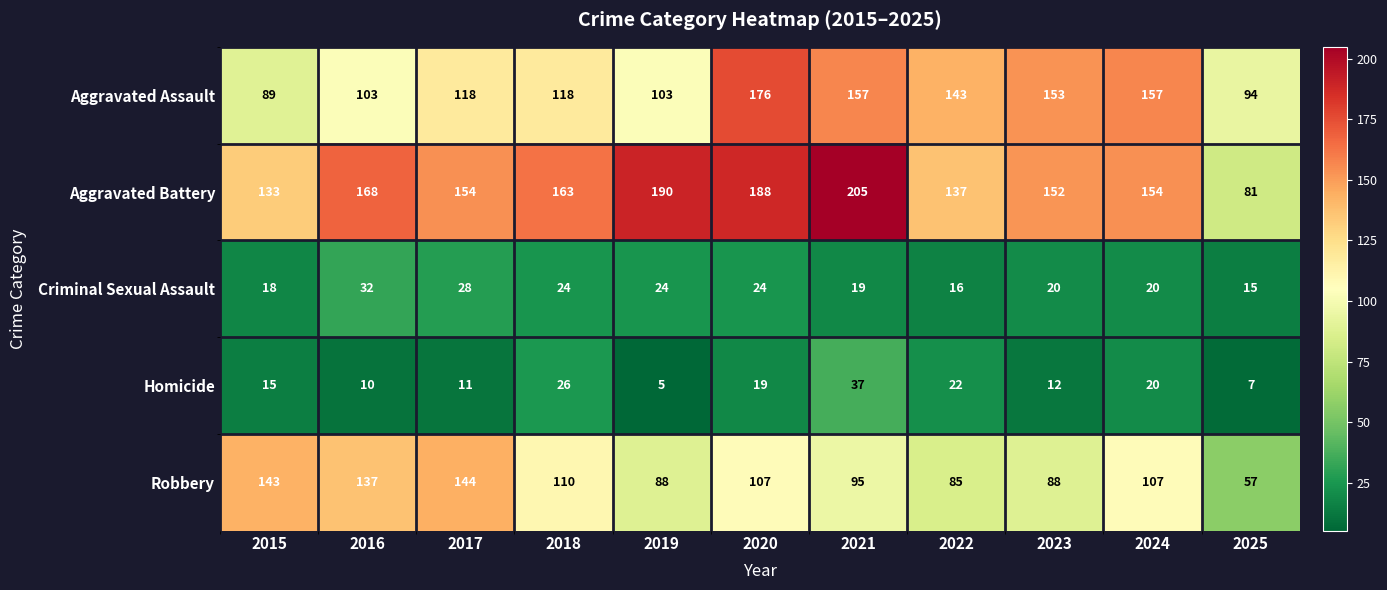

What is the sum of all Criminal Sexual Assault values?

240